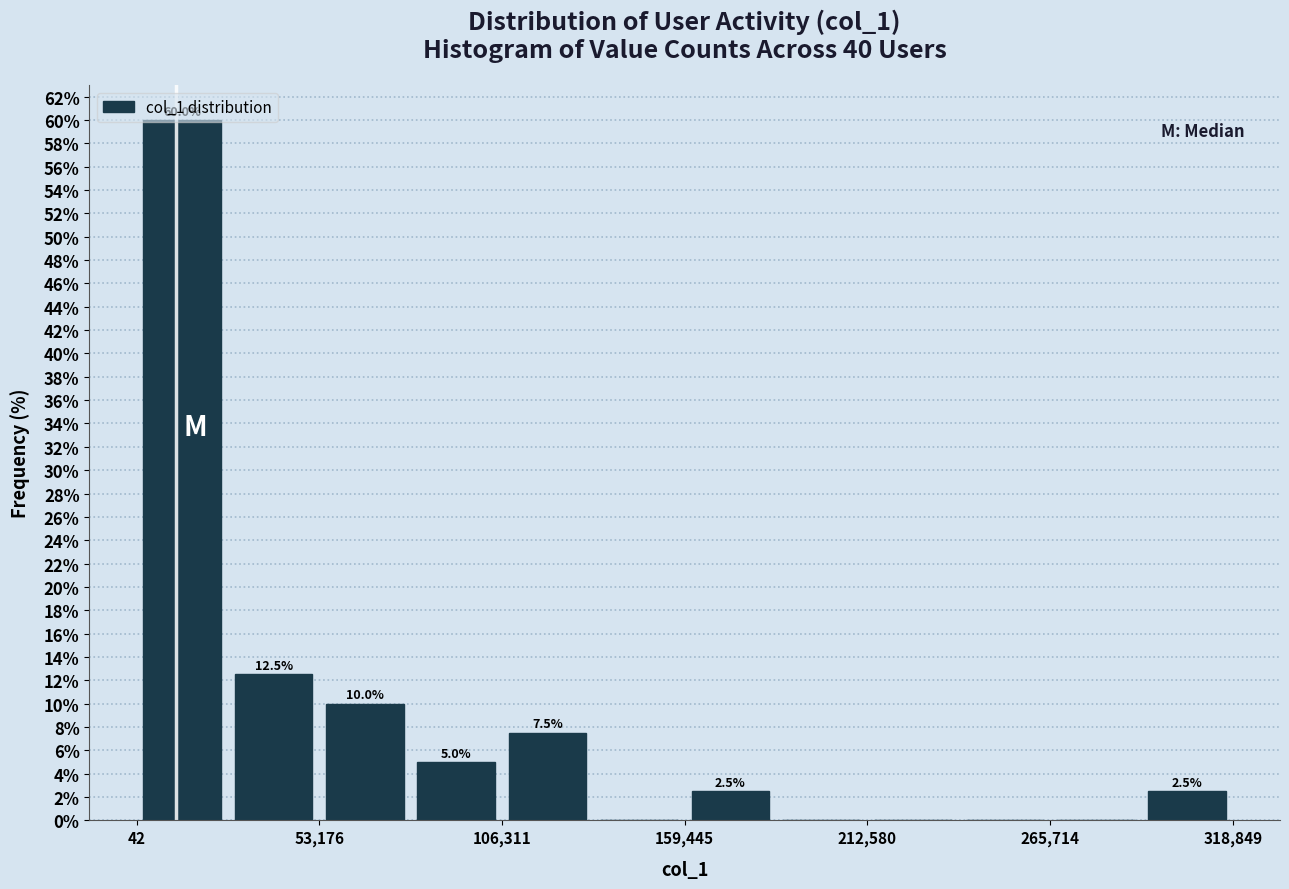

Around what value on the x-axis is the tallest bar? Give the approximate position of its centre, as read against the axis.

10000